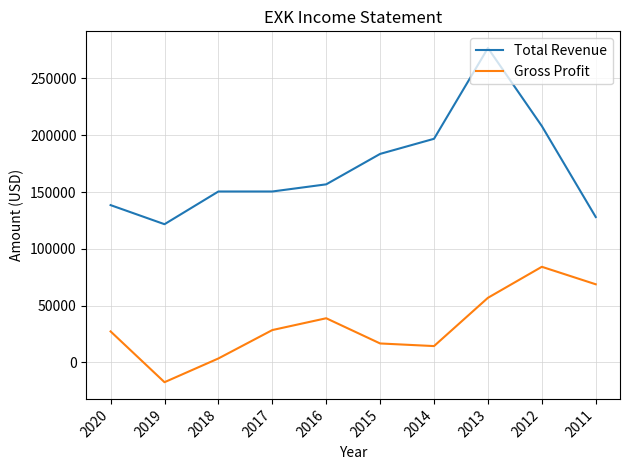

True or false: Gross Profit and Total Revenue intersect in this chart.

False